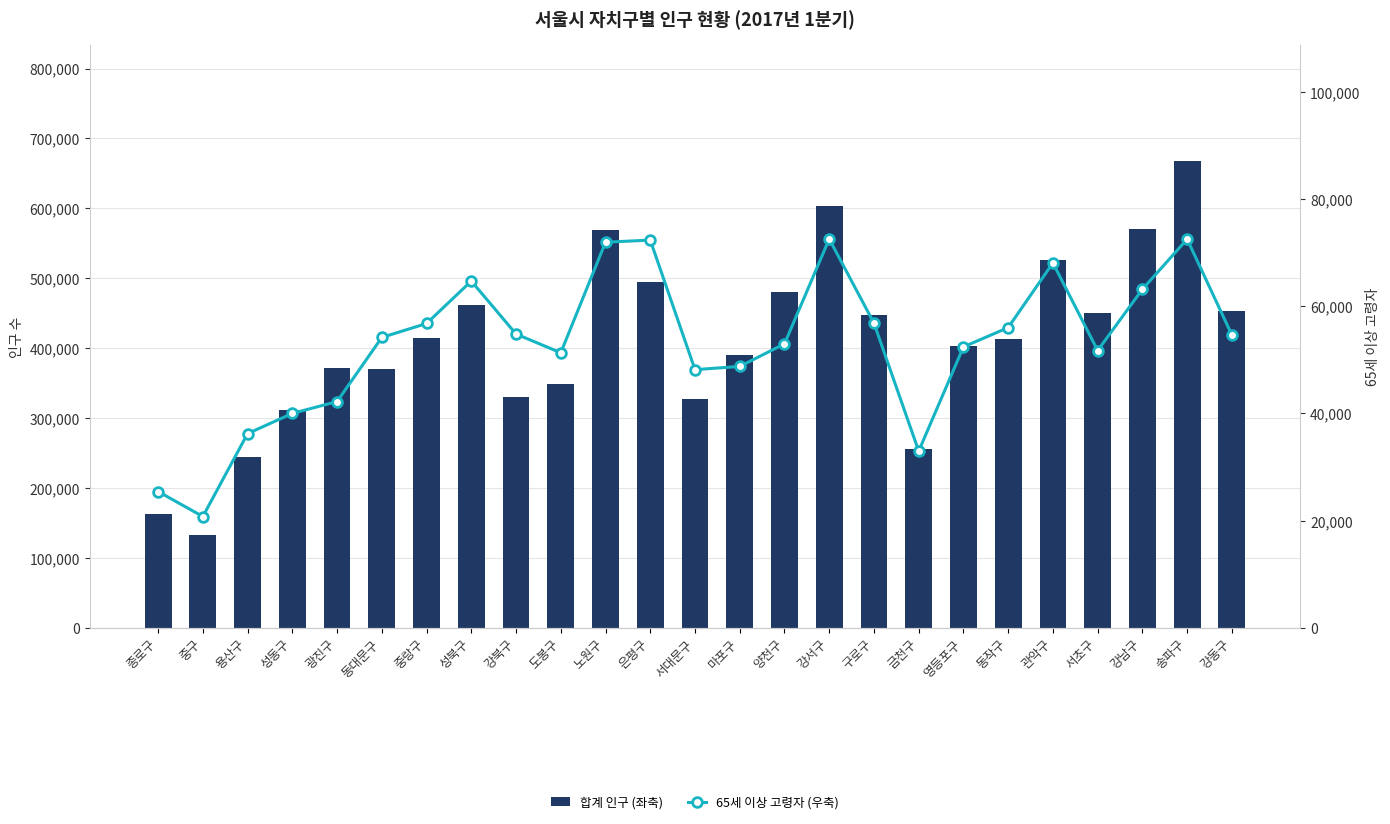

What are all the series names shown in the legend?

합계 인구 (좌축), 65세 이상 고령자 (우축)